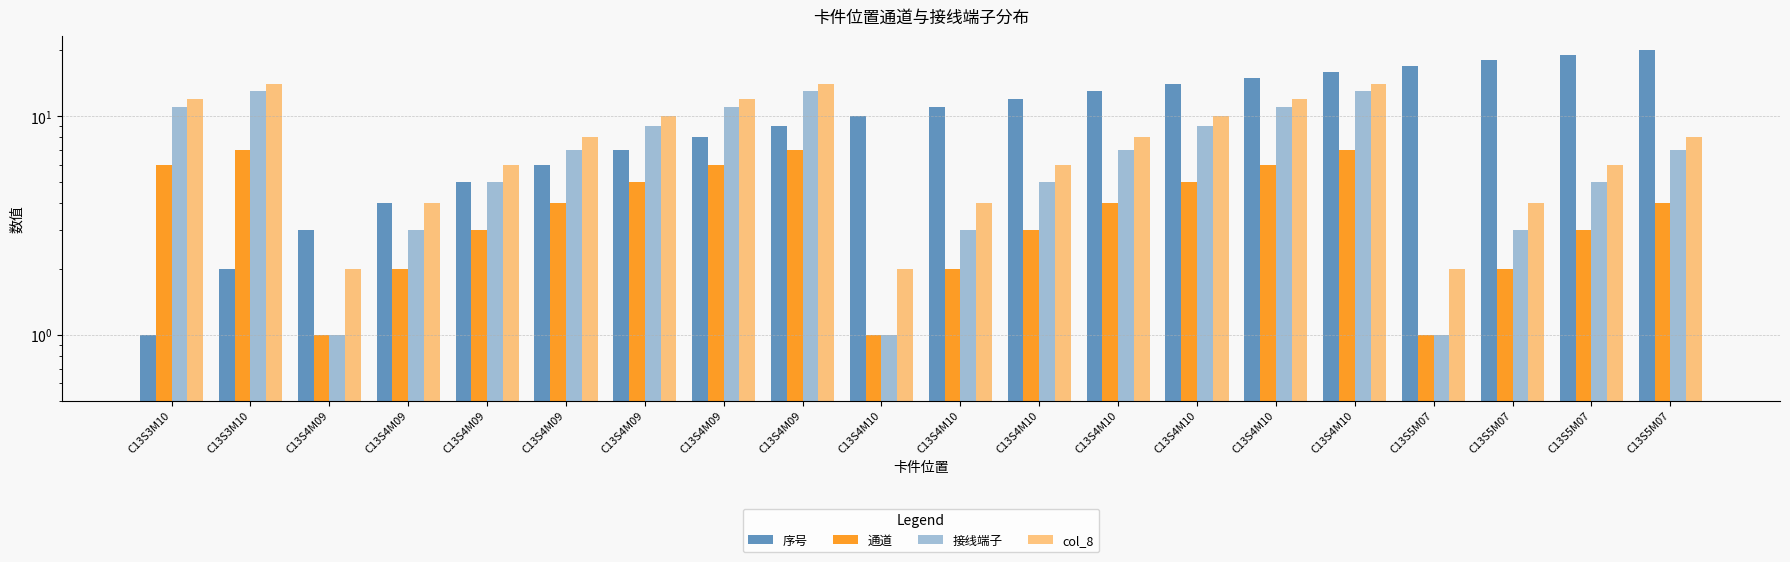

What is the spread (max minus min) of values at C13S4M10?

9